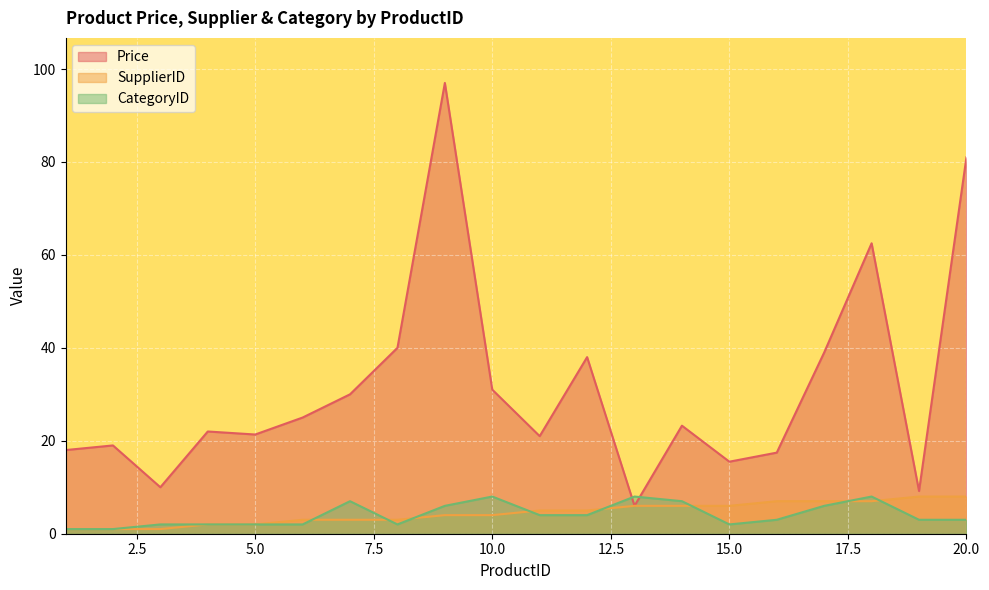

Which label corresponds to the smallest value in the chart?

1